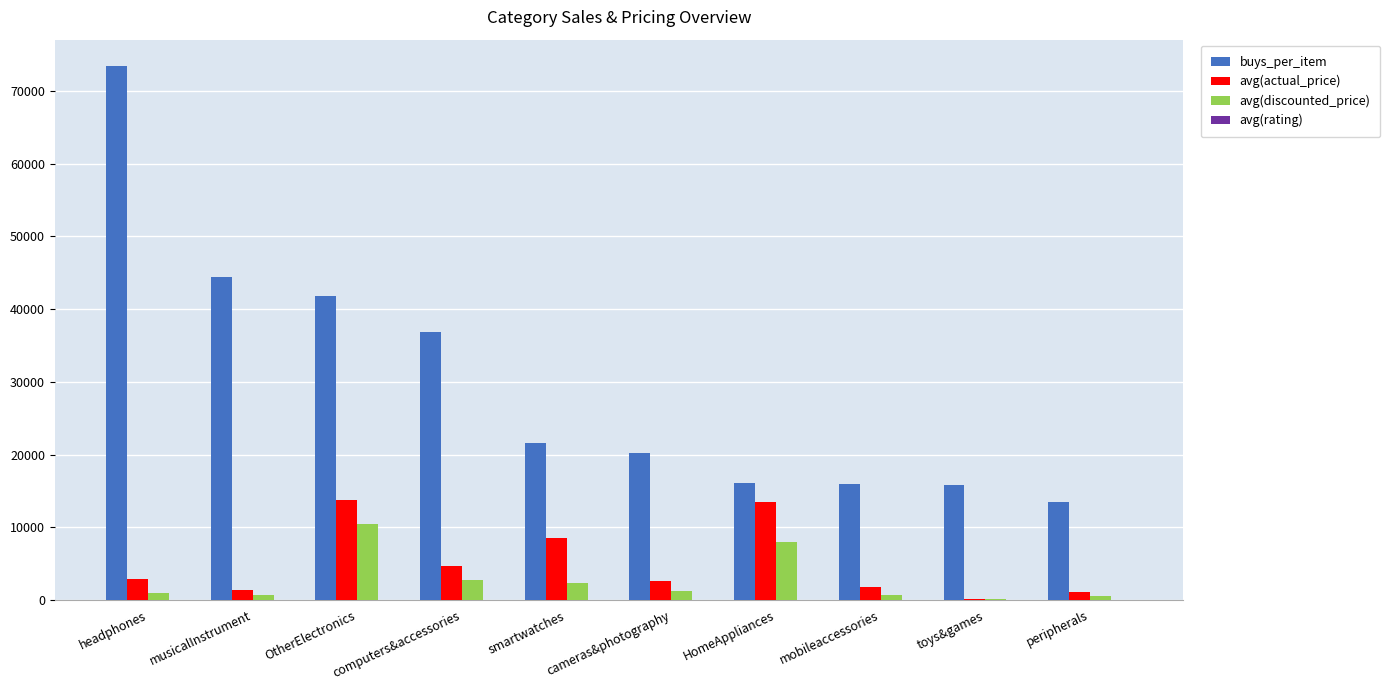

What is the maximum value shown in the chart?

73403.9